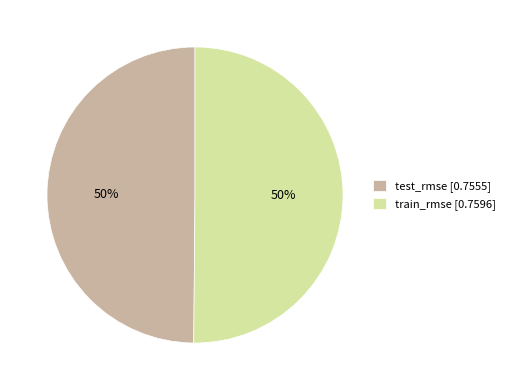

Count the number of slices in the pie.

2